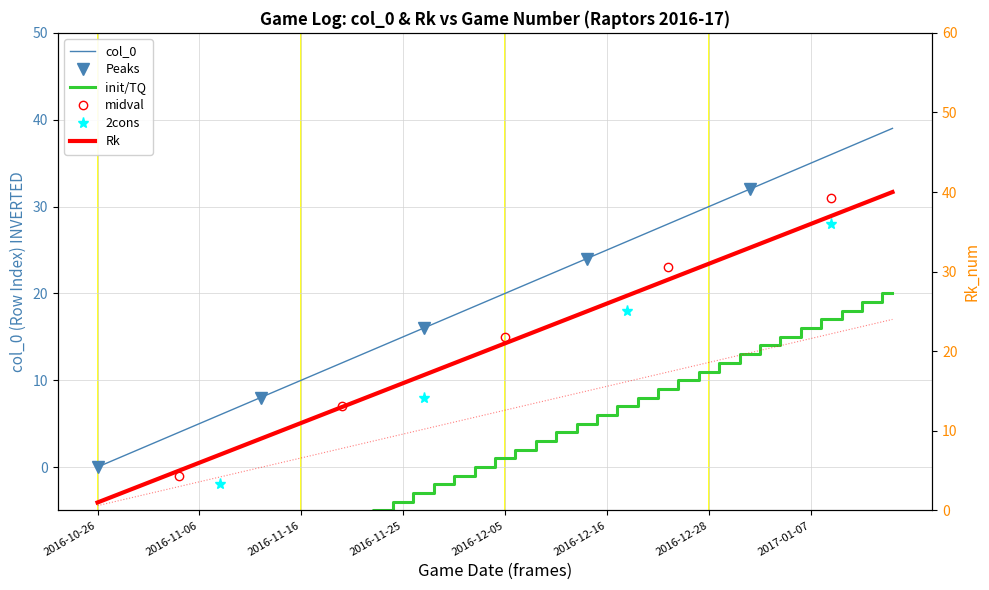

Reading right to left, what are all the values shown in this chart?

col_0: 2017-01-15=39	2017-01-13=38	2017-01-10=37	2017-01-08=36	2017-01-07=35	2017-01-05=34	2017-01-03=33	2017-01-01=32	2016-12-29=31	2016-12-28=30	2016-12-26=29	2016-12-23=28	2016-12-20=27	2016-12-18=26	2016-12-16=25	2016-12-14=24	2016-12-12=23	2016-12-09=22	2016-12-08=21	2016-12-05=20	2016-12-03=19	2016-12-02=18	2016-11-30=17	2016-11-28=16	2016-11-25=15	2016-11-23=14	2016-11-21=13	2016-11-20=12	2016-11-18=11	2016-11-16=10	2016-11-15=9	2016-11-12=8	2016-11-11=7	2016-11-09=6	2016-11-06=5	2016-11-04=4	2016-11-02=3	2016-10-31=2	2016-10-28=1	2016-10-26=0
Rk: 2017-01-15=20	2017-01-13=19	2017-01-10=18	2017-01-08=17	2017-01-07=16	2017-01-05=15	2017-01-03=14	2017-01-01=13	2016-12-29=12	2016-12-28=11	2016-12-26=10	2016-12-23=9	2016-12-20=8	2016-12-18=7	2016-12-16=6	2016-12-14=5	2016-12-12=4	2016-12-09=3	2016-12-08=2	2016-12-05=1	2016-12-03=0	2016-12-02=-1	2016-11-30=-2	2016-11-28=-3	2016-11-25=-4	2016-11-23=-5	2016-11-21=-6	2016-11-20=-7	2016-11-18=-8	2016-11-16=-9	2016-11-15=-10	2016-11-12=-11	2016-11-11=-12	2016-11-09=-13	2016-11-06=-14	2016-11-04=-15	2016-11-02=-16	2016-10-31=-17	2016-10-28=-18	2016-10-26=-19
Rk_num: 2017-01-15=40	2017-01-13=39	2017-01-10=38	2017-01-08=37	2017-01-07=36	2017-01-05=35	2017-01-03=34	2017-01-01=33	2016-12-29=32	2016-12-28=31	2016-12-26=30	2016-12-23=29	2016-12-20=28	2016-12-18=27	2016-12-16=26	2016-12-14=25	2016-12-12=24	2016-12-09=23	2016-12-08=22	2016-12-05=21	2016-12-03=20	2016-12-02=19	2016-11-30=18	2016-11-28=17	2016-11-25=16	2016-11-23=15	2016-11-21=14	2016-11-20=13	2016-11-18=12	2016-11-16=11	2016-11-15=10	2016-11-12=9	2016-11-11=8	2016-11-09=7	2016-11-06=6	2016-11-04=5	2016-11-02=4	2016-10-31=3	2016-10-28=2	2016-10-26=1